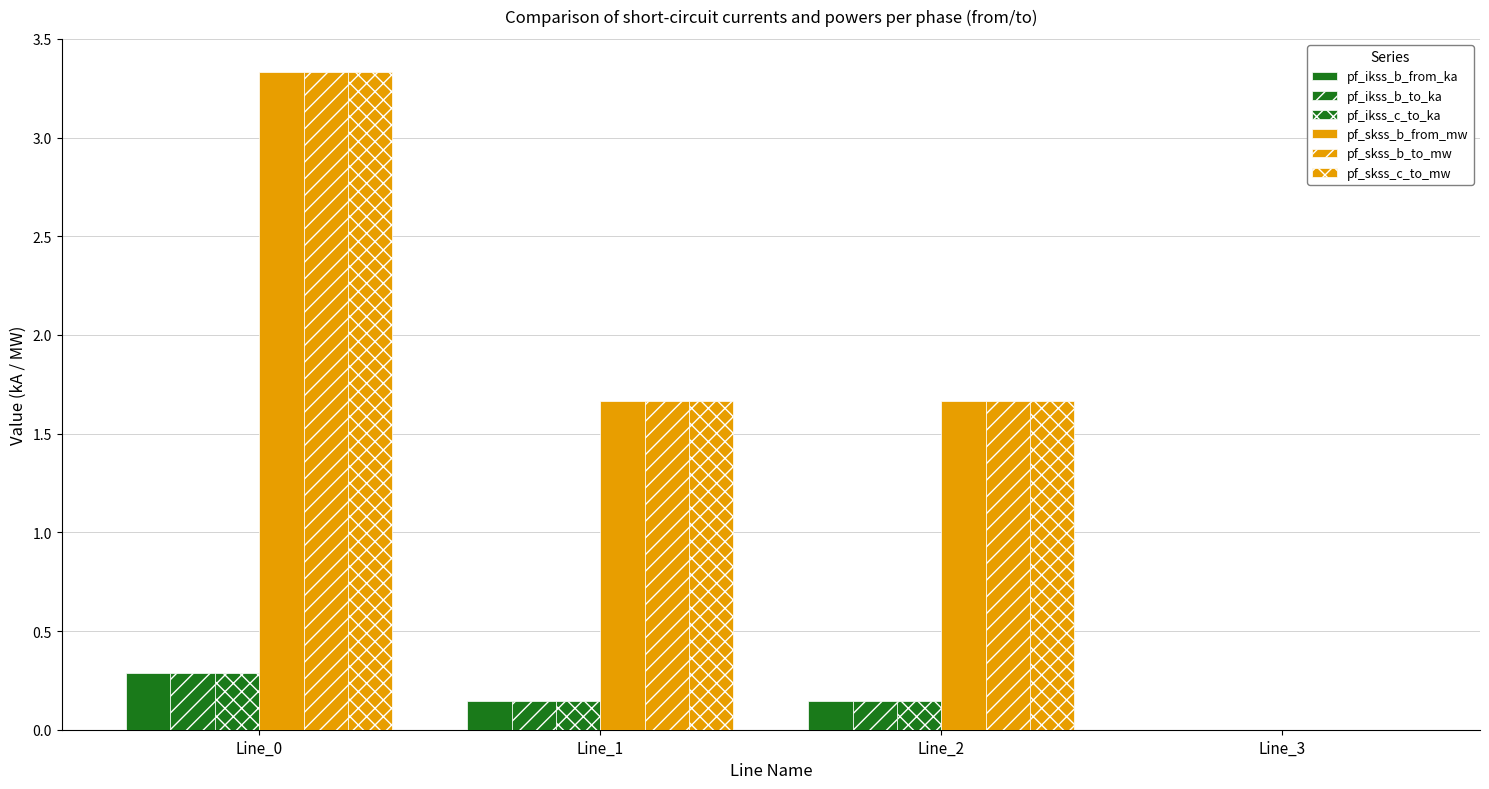

Rank the series by their maximum value, from lowest to highest.

pf_ikss_b_from_ka, pf_ikss_b_to_ka, pf_ikss_c_to_ka, pf_skss_b_from_mw, pf_skss_b_to_mw, pf_skss_c_to_mw